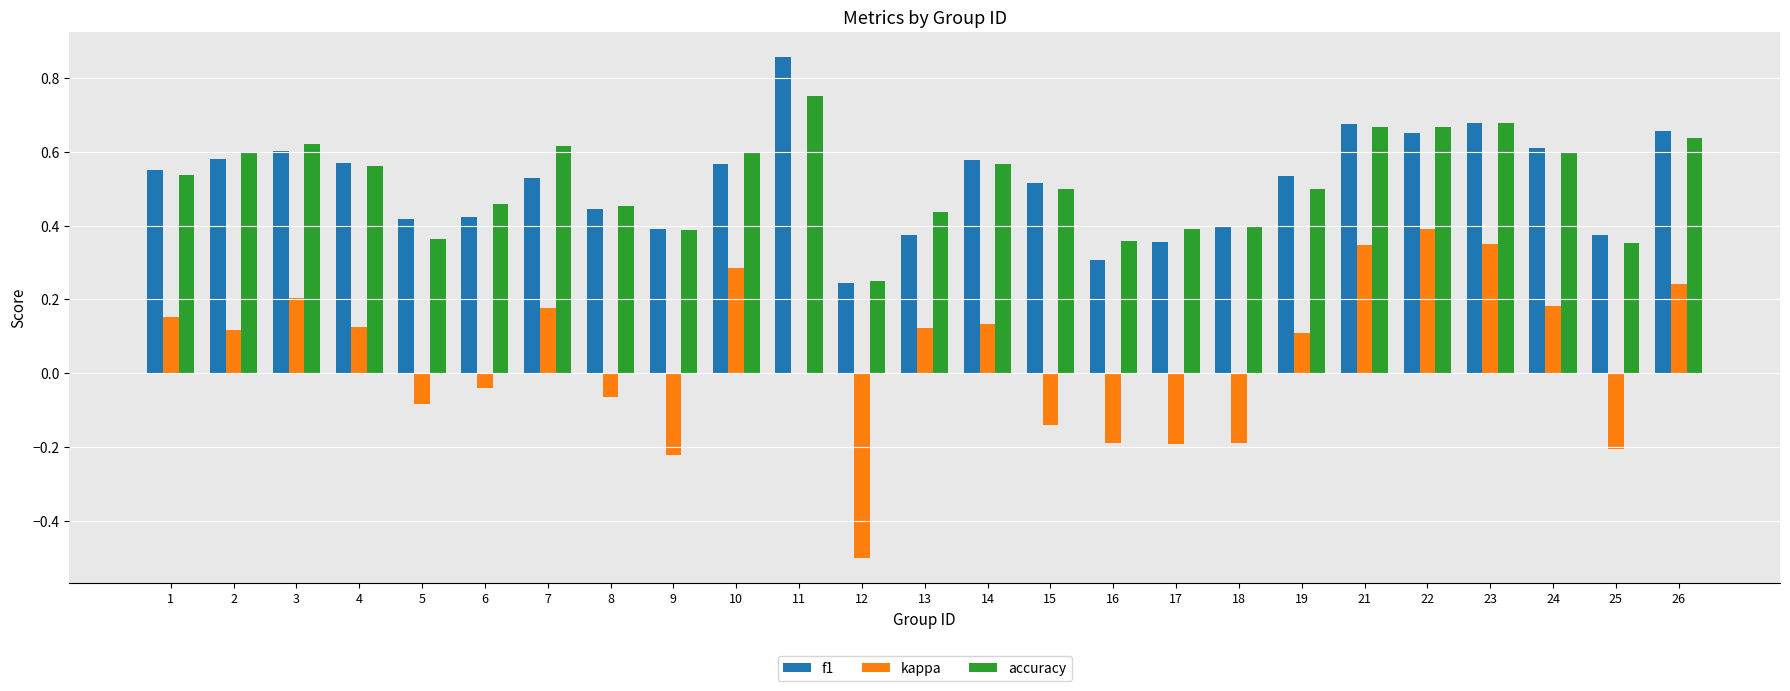

Between 13 and 25, which series saw the biggest shift?

kappa